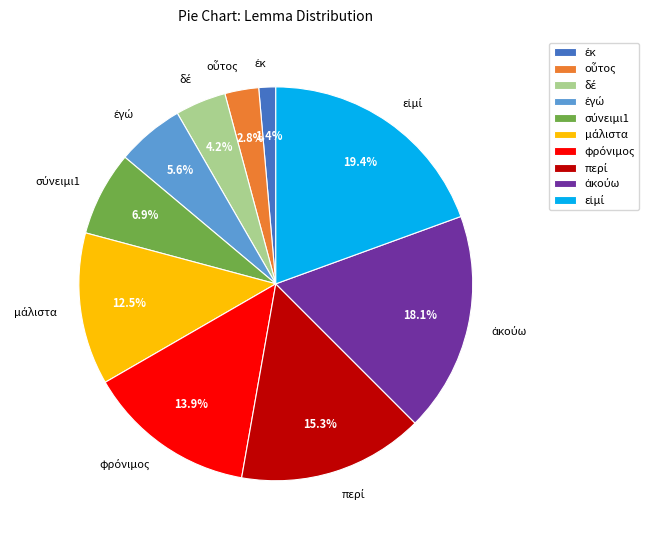

Is there a majority slice in this chart?

No